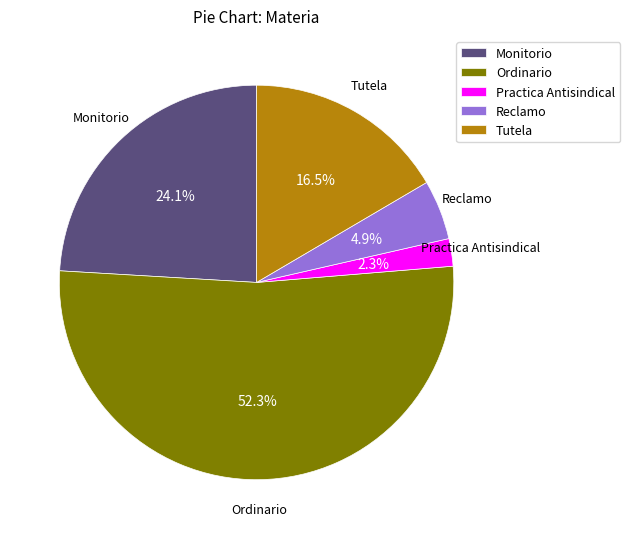

To the nearest percent, what is the difference between the Ordinario and Tutela slice percentages?

36%